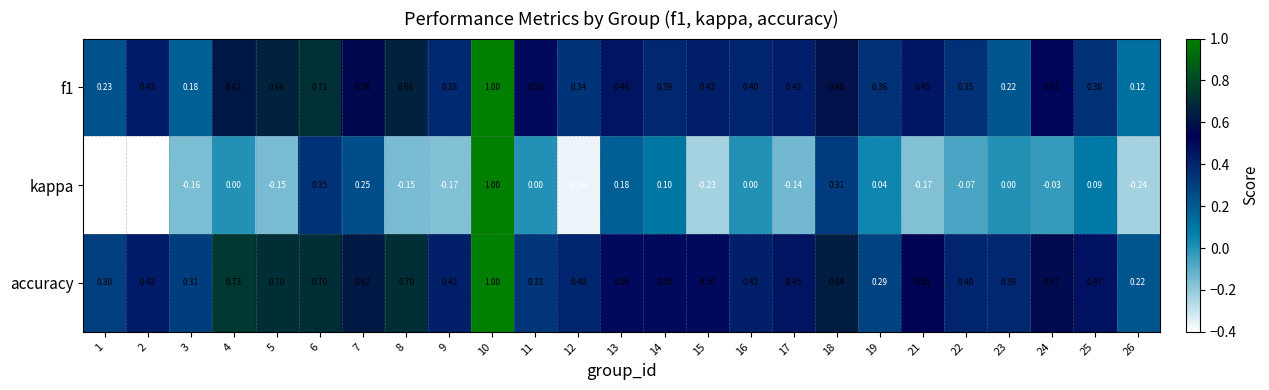

Which series has the widest spread of values?

kappa